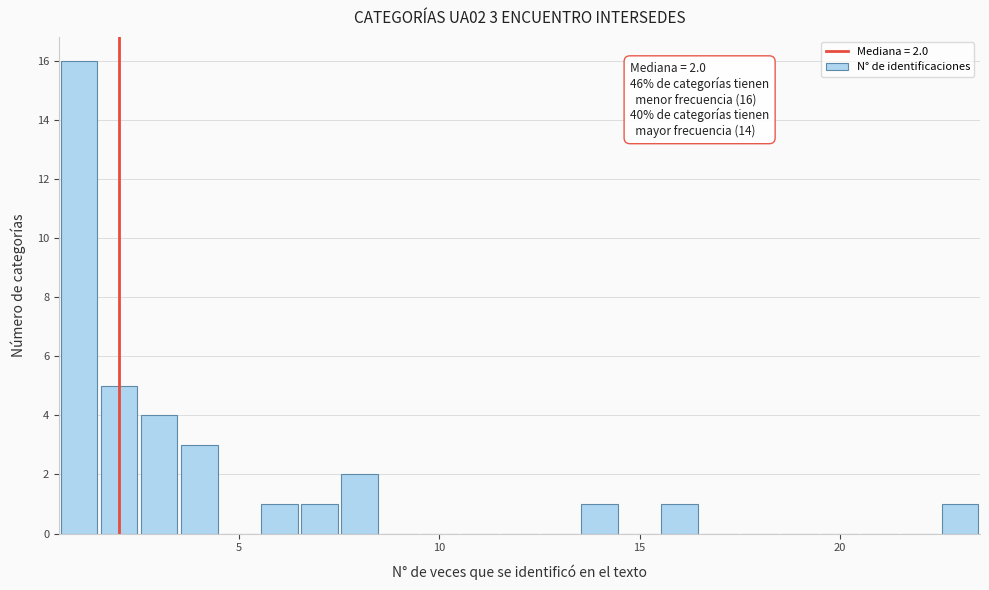

Read against the x-axis, roughly where is the centre of the tallest bar?

1.0